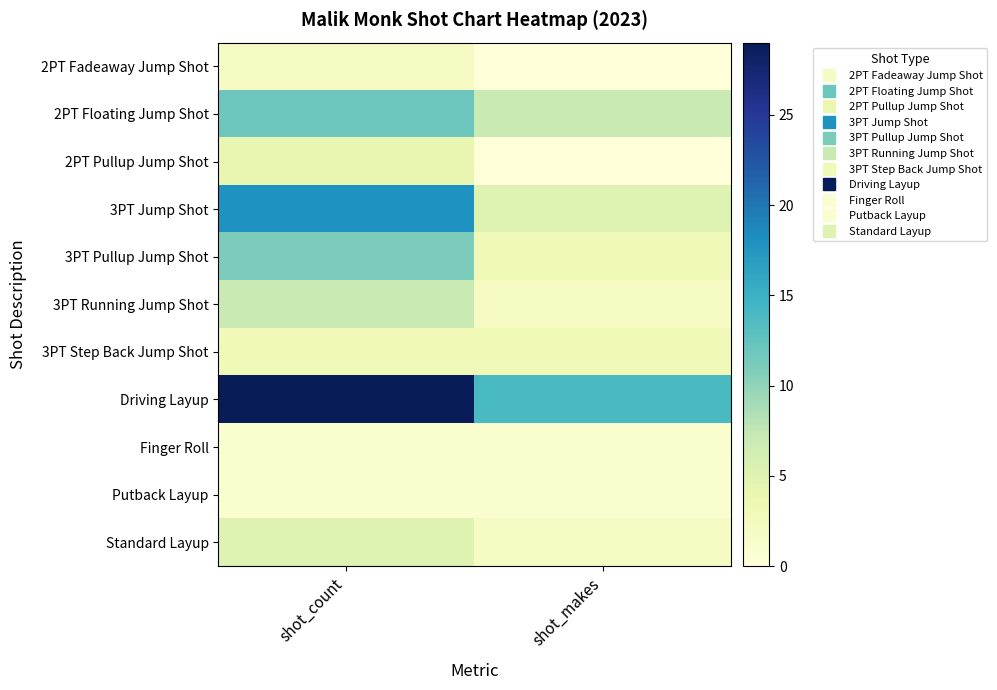

Reading left to right, what are all the values shown in this chart?

2PT Fadeaway Jump Shot: shot_count=2	shot_makes=0
2PT Floating Jump Shot: shot_count=12	shot_makes=7
2PT Pullup Jump Shot: shot_count=4	shot_makes=0
3PT Jump Shot: shot_count=18	shot_makes=5
3PT Pullup Jump Shot: shot_count=11	shot_makes=3
3PT Running Jump Shot: shot_count=7	shot_makes=2
3PT Step Back Jump Shot: shot_count=3	shot_makes=3
Driving Layup: shot_count=29	shot_makes=14
Finger Roll: shot_count=1	shot_makes=1
Putback Layup: shot_count=1	shot_makes=1
Standard Layup: shot_count=5	shot_makes=2